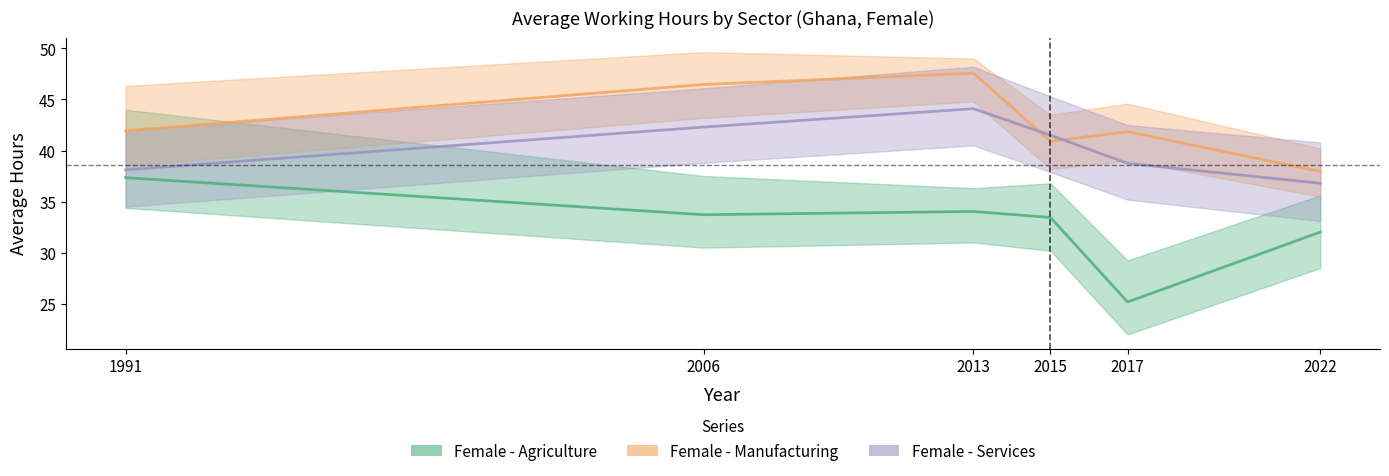

Between which two adjacent categories do Female - Services and Female - Manufacturing first intersect?

2013 and 2015